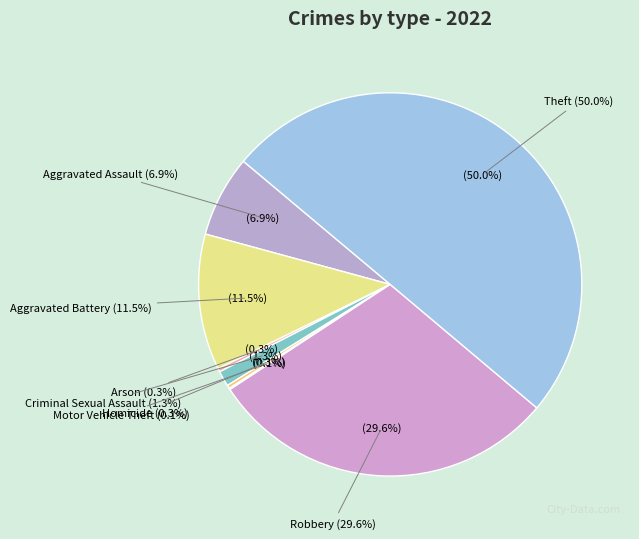

What is the smallest slice in the pie chart?

Motor Vehicle Theft